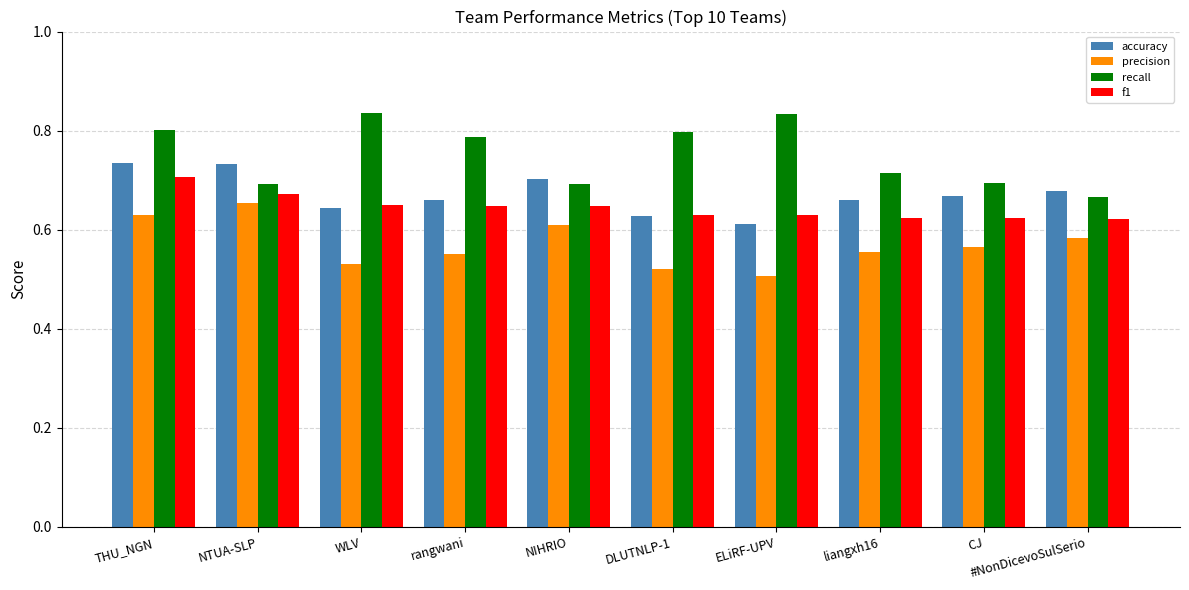

At which label does f1 reach its peak?

THU_NGN